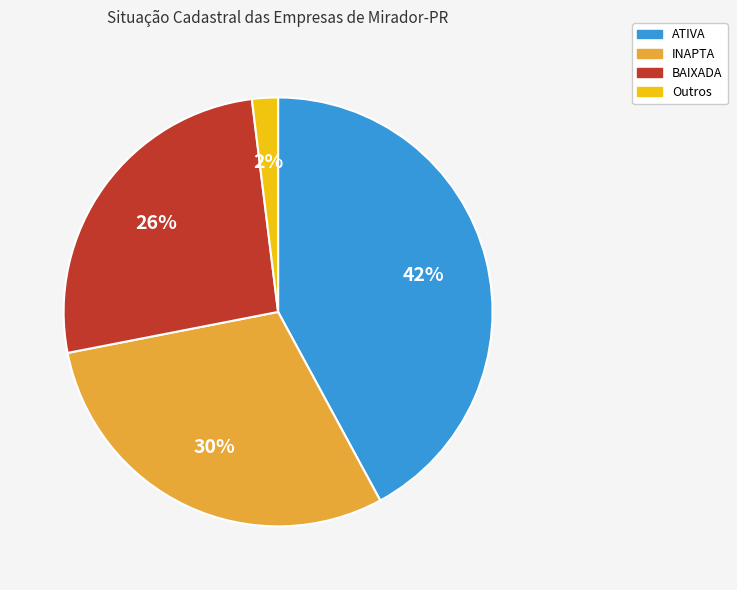

To the nearest percent, what is the average slice percentage?

25%